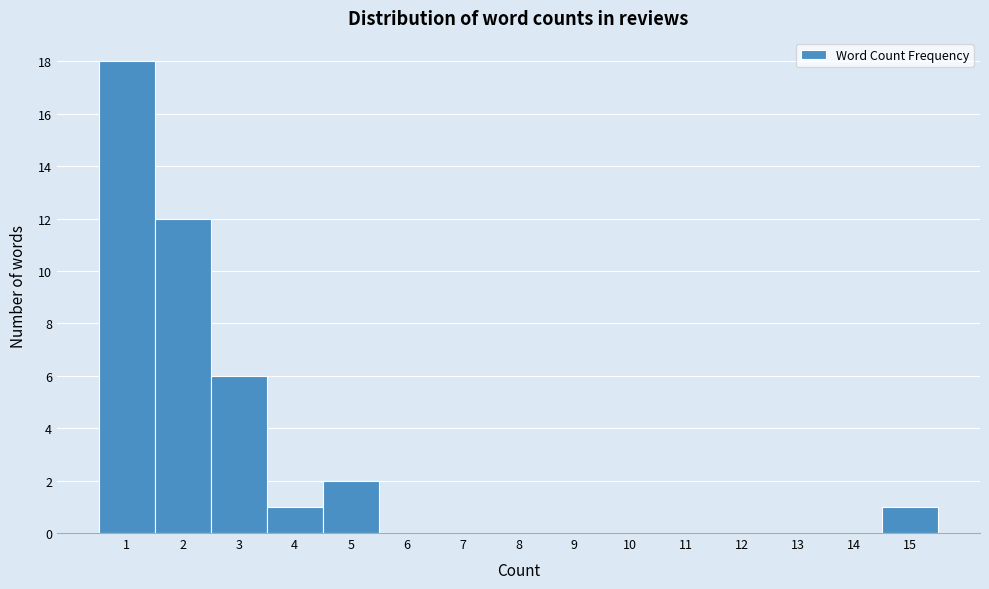

Reading left to right, transcribe this chart: for each bar, give the range it covers on the x-axis and its height. The values are not printed on the chart, so give them approximately, as read against the axis.

0.5 to 1.5: 18
1.5 to 2.5: 12
2.5 to 3.5: 6
3.5 to 4.5: 1
4.5 to 5.5: 2
5.5 to 6.5: 0
6.5 to 7.5: 0
7.5 to 8.5: 0
8.5 to 9.5: 0
9.5 to 10.5: 0
10.5 to 11.5: 0
11.5 to 12.5: 0
12.5 to 13.5: 0
13.5 to 14.5: 0
14.5 to 15.5: 1